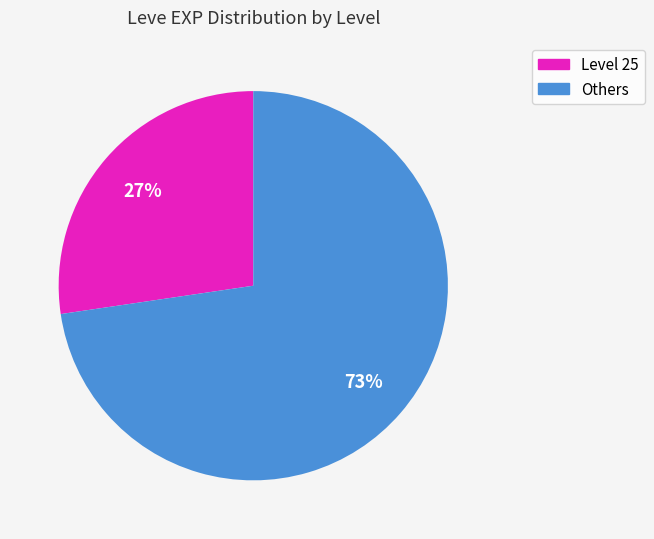

Does any single category account for the majority?

Yes